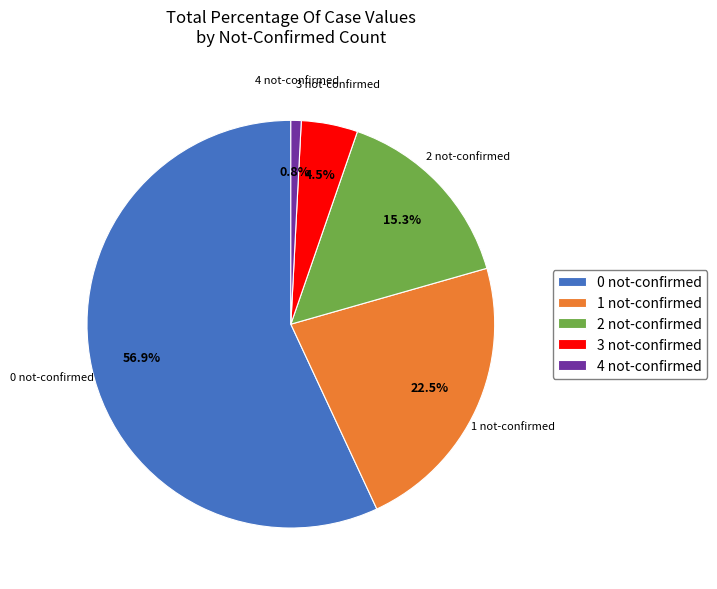

To the nearest percent, what is the difference between the largest and smallest slice percentages?

56%